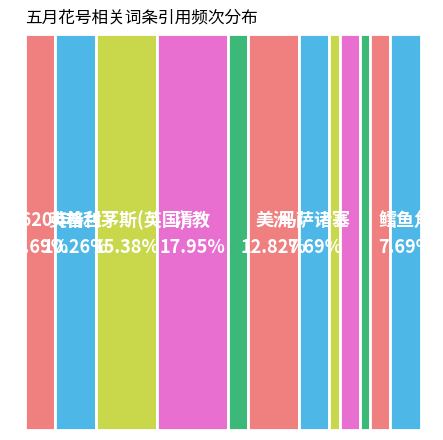

Which category has the biggest portion of the pie?

清教